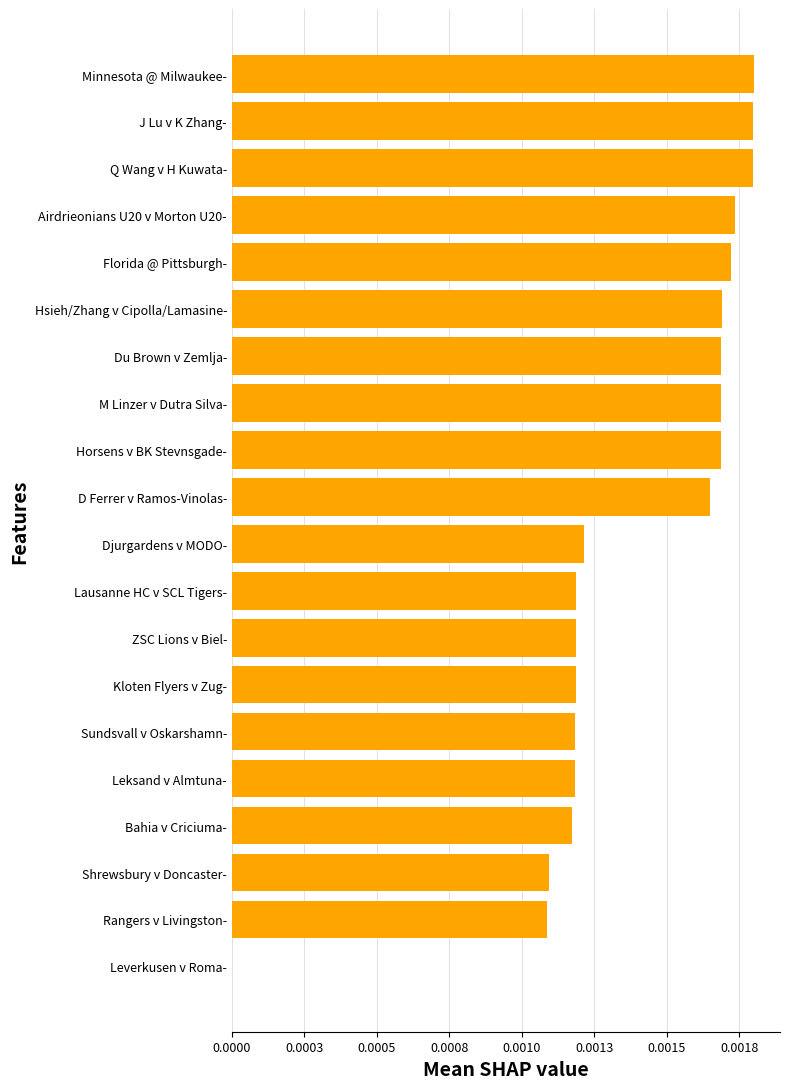

Count the values in the range 0 to 1.

20